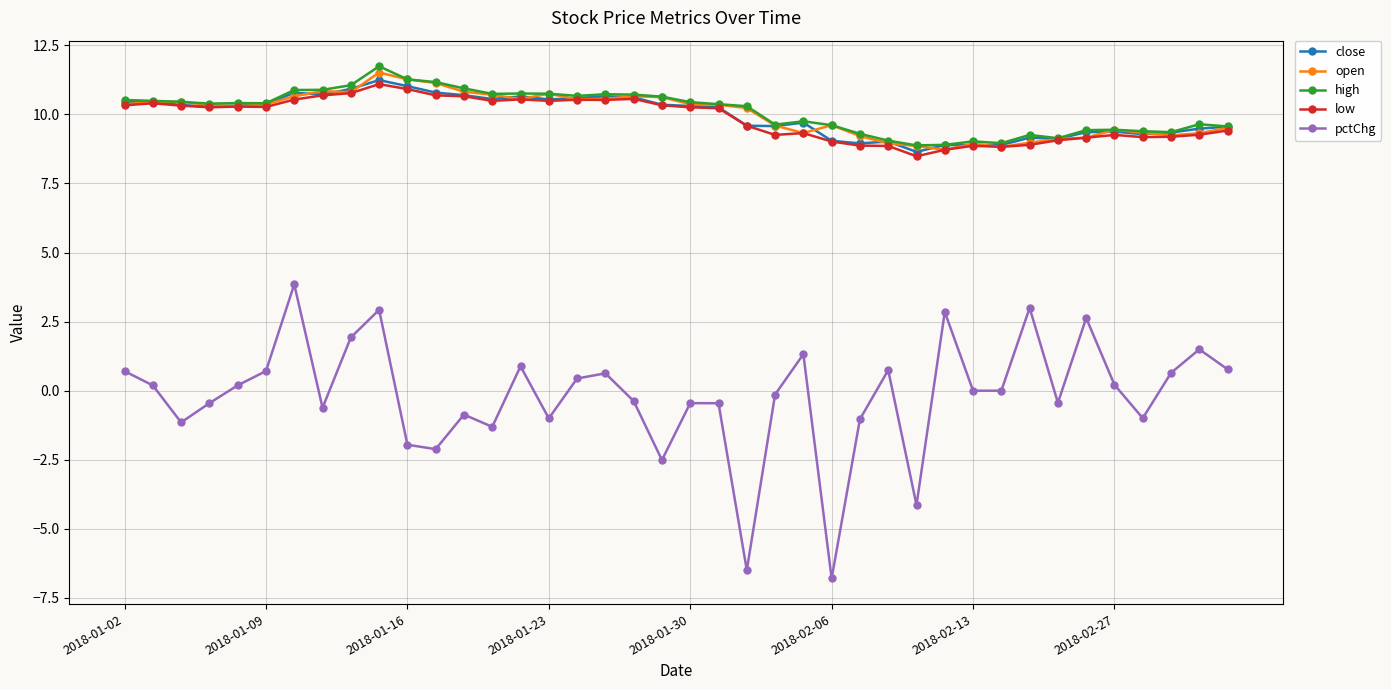

Which series has the largest range (max minus min)?

pctChg